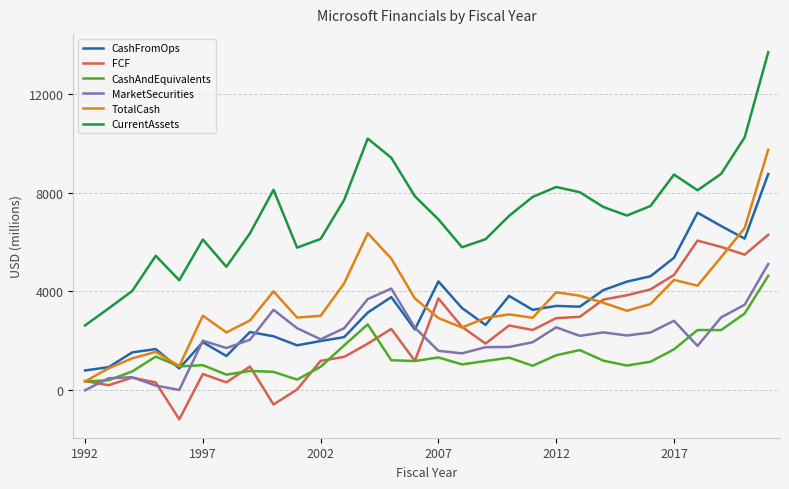

Which series has the widest spread of values?

CurrentAssets